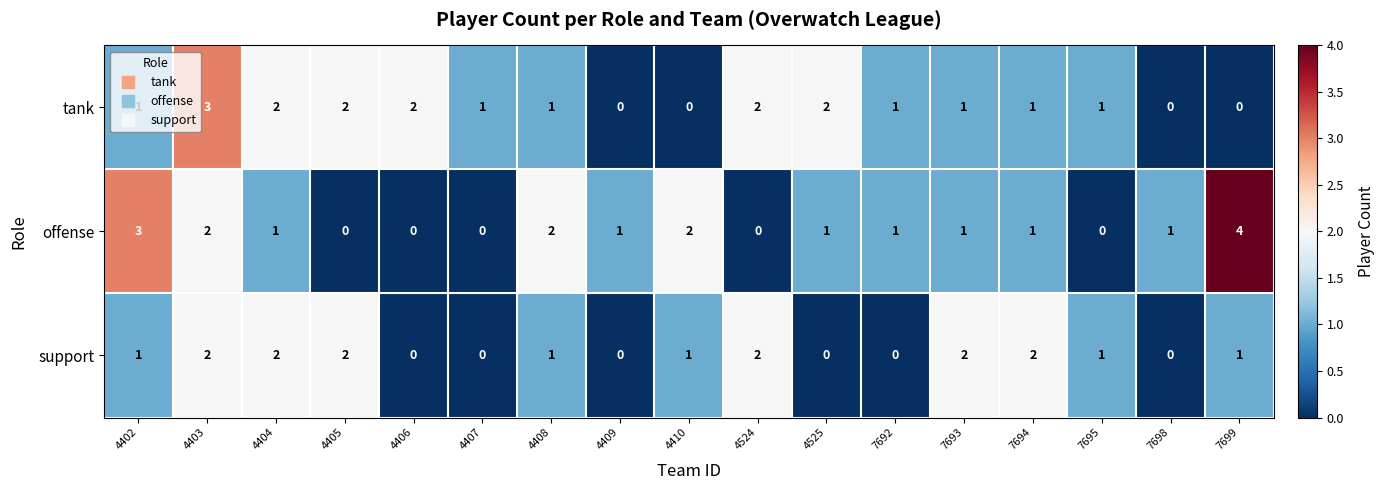

How many positive values does the tank series have?

13